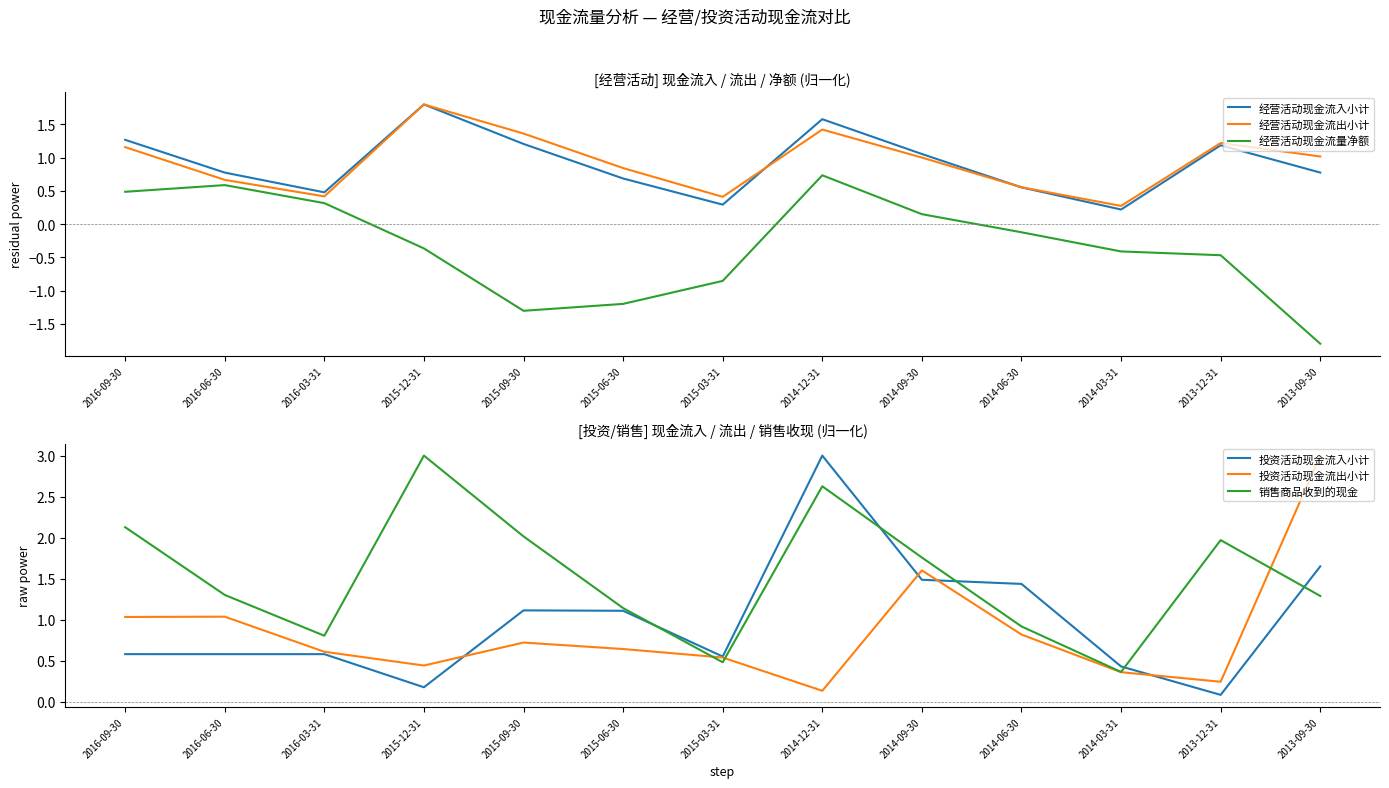

How many times do 经营活动现金流入小计 and 经营活动现金流出小计 cross each other?

2